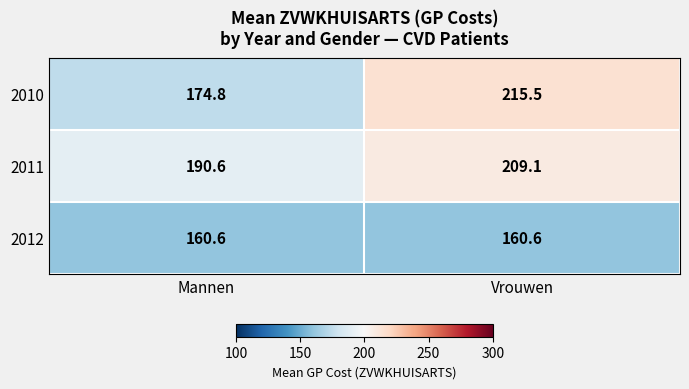

At Vrouwen, list the series in order from largest to smallest.

2010, 2011, 2012